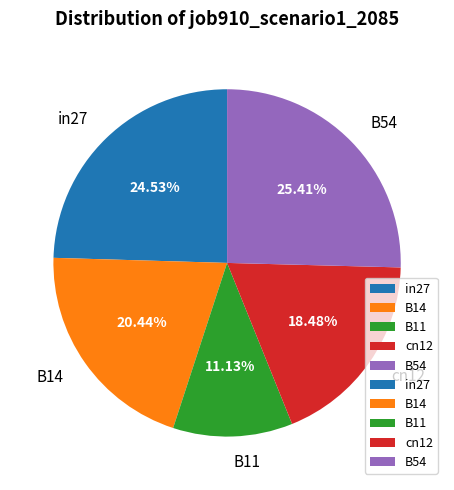

To the nearest percent, what percentage of the pie is cn12?

18%